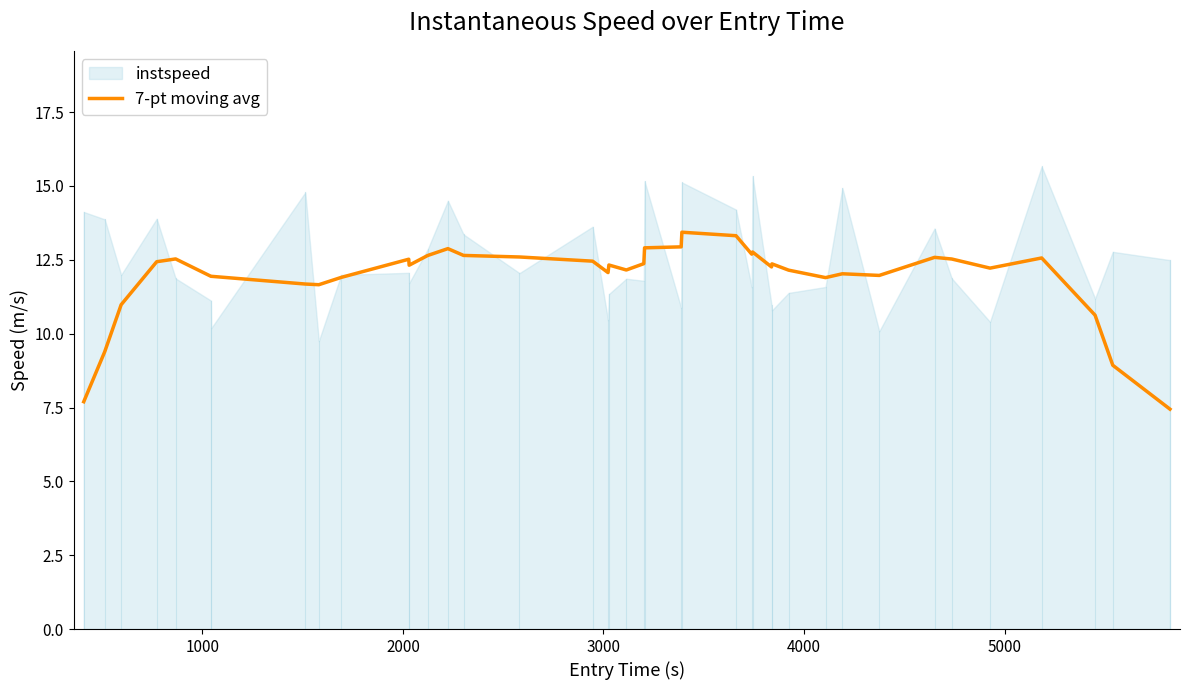

What is the lowest value of the 7-pt moving avg series?

7.4